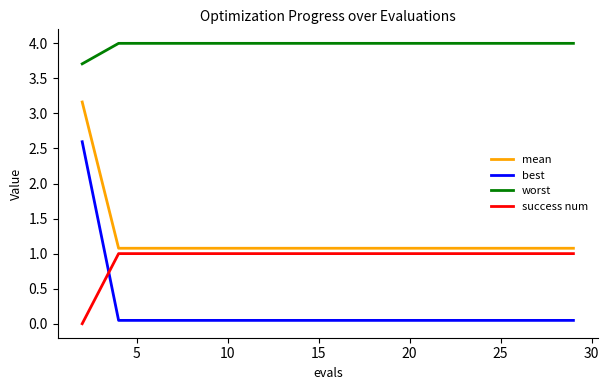

True or false: worst and best cross at least once.

False